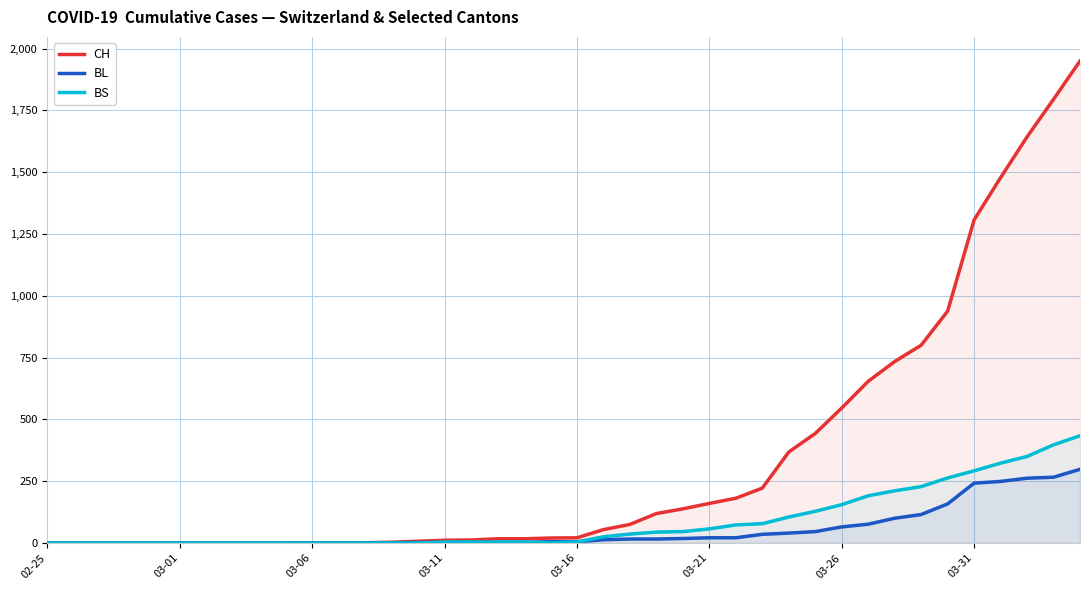

How many values in the CH series are below 21?

20